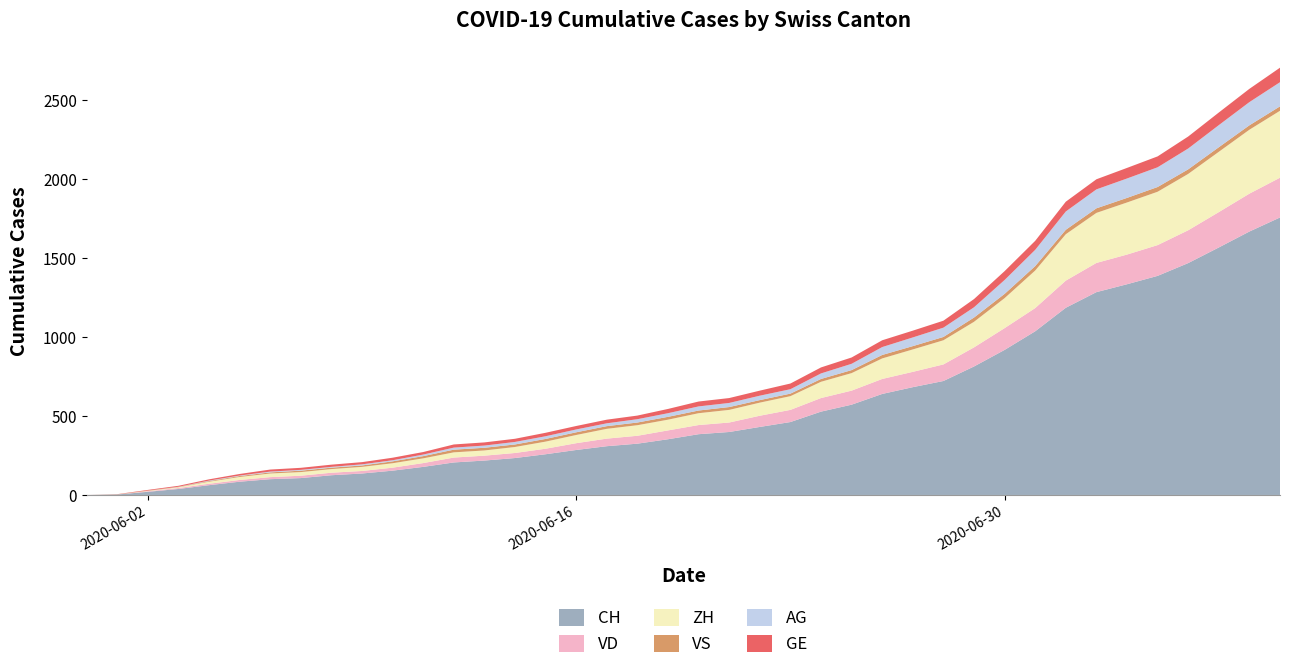

Reading left to right, extract all data points from this chart.

CH: 0	3	20	38	62	84	100	107	125	136	154	178	206	218	234	258	285	309	325	353	385	399	431	462	528	572	640	683	722	814	919	1037	1186	1285	1335	1388	1469	1568	1669	1758
VD: 0	0	4	6	9	11	13	15	16	16	19	24	31	31	32	35	43	48	50	56	58	60	71	77	86	89	95	97	105	121	138	147	172	185	188	195	208	224	240	252
ZH: 0	0	2	5	13	19	23	23	23	26	28	30	33	33	38	45	52	62	67	68	75	80	83	87	103	111	130	142	153	162	190	238	294	317	330	338	357	382	405	424
VS: 0	1	2	2	4	6	7	9	9	9	12	14	17	17	16	17	17	17	17	18	17	18	16	16	18	19	22	21	21	27	27	28	28	29	29	30	29	29	28	28
AG: 0	0	0	1	3	3	5	5	5	7	7	10	13	14	16	17	18	18	21	23	26	26	28	28	35	40	50	55	59	65	88	103	116	120	123	125	132	140	147	153
GE: 0	1	4	6	8	10	13	13	14	14	16	16	20	20	20	22	22	23	23	27	31	31	32	36	38	40	43	43	44	52	56	57	62	64	67	69	76	80	84	92